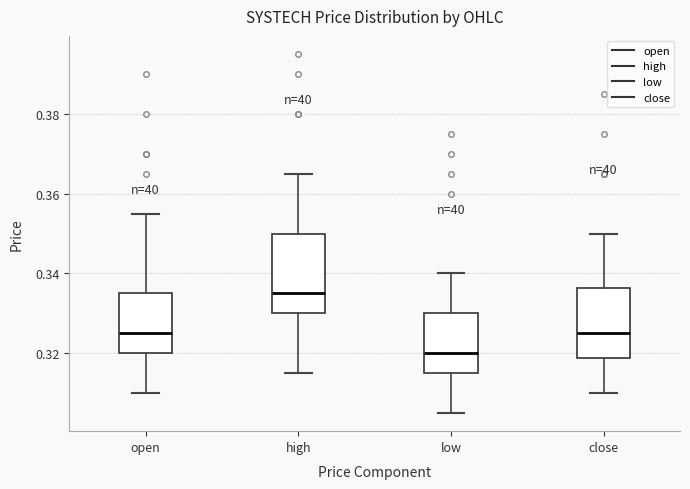

Reading left to right, read every box against the y-axis: the position of its median line, the range the box covers, and the ends of its whiskers. The values are not printed on the chart, so give them approximately, as read against the axis.

open: median 0.326, box 0.320 to 0.336, whiskers 0.310 to 0.356
high: median 0.336, box 0.330 to 0.350, whiskers 0.316 to 0.366
low: median 0.320, box 0.316 to 0.330, whiskers 0.306 to 0.340
close: median 0.326, box 0.318 to 0.336, whiskers 0.310 to 0.350